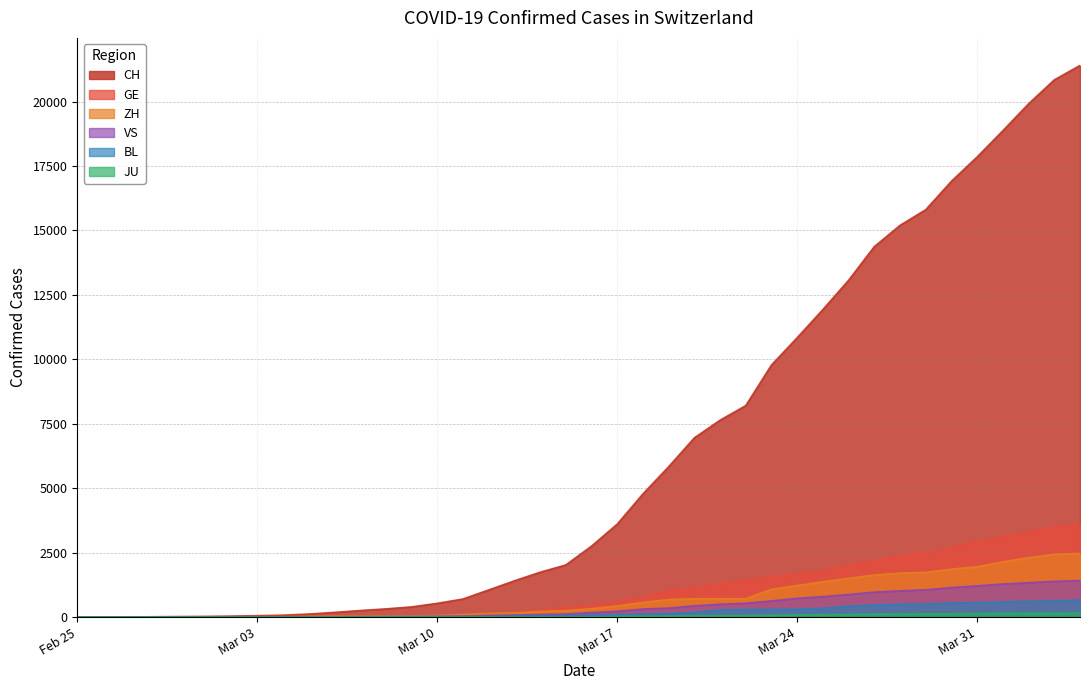

What is the sum of all CH values?

255490